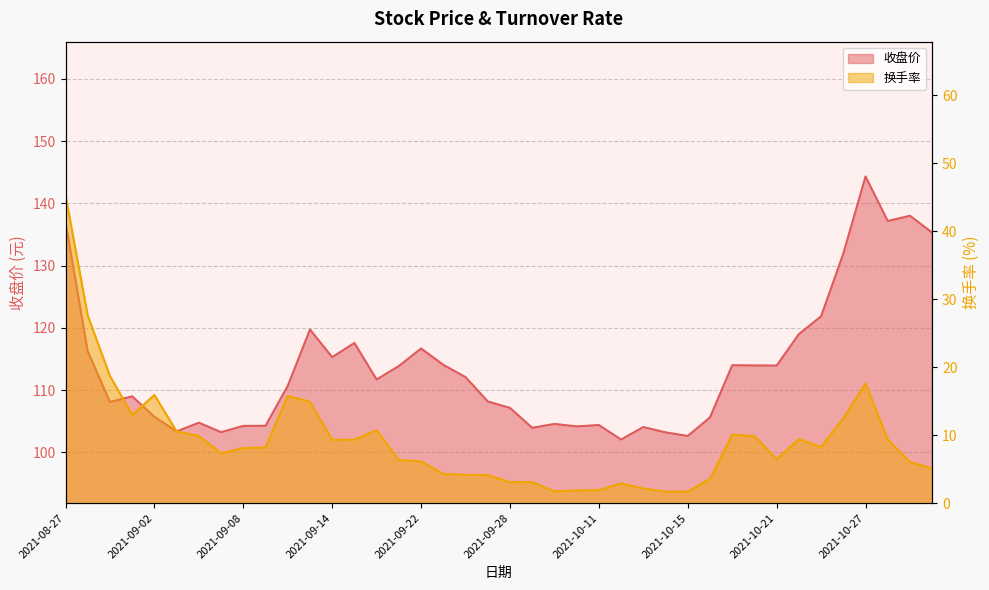

Reading left to right, what are all the values shown in this chart?

收盘价: 2021-08-27=137.0	2021-08-30=116.2	2021-08-31=108.1	2021-09-01=109.0	2021-09-02=105.7	2021-09-03=103.4	2021-09-06=104.8	2021-09-07=103.2	2021-09-08=104.3	2021-09-09=104.3	2021-09-10=110.7	2021-09-13=119.7	2021-09-14=115.3	2021-09-15=117.6	2021-09-16=111.7	2021-09-17=113.9	2021-09-22=116.7	2021-09-23=114.1	2021-09-24=112.1	2021-09-27=108.2	2021-09-28=107.2	2021-09-29=104.0	2021-09-30=104.6	2021-10-08=104.2	2021-10-11=104.4	2021-10-12=102.1	2021-10-13=104.1	2021-10-14=103.2	2021-10-15=102.6	2021-10-18=105.6	2021-10-19=114.0	2021-10-20=114.0	2021-10-21=114.0	2021-10-22=119.0	2021-10-25=121.9	2021-10-26=131.9	2021-10-27=144.3	2021-10-28=137.2	2021-10-29=138.0	2021-11-01=135.3
换手率: 2021-08-27=45.2	2021-08-30=27.6	2021-08-31=18.7	2021-09-01=13.0	2021-09-02=15.9	2021-09-03=10.5	2021-09-06=9.9	2021-09-07=7.3	2021-09-08=8.1	2021-09-09=8.2	2021-09-10=15.8	2021-09-13=14.9	2021-09-14=9.3	2021-09-15=9.3	2021-09-16=10.7	2021-09-17=6.3	2021-09-22=6.1	2021-09-23=4.3	2021-09-24=4.2	2021-09-27=4.1	2021-09-28=3.1	2021-09-29=3.1	2021-09-30=1.7	2021-10-08=1.9	2021-10-11=1.9	2021-10-12=2.9	2021-10-13=2.1	2021-10-14=1.7	2021-10-15=1.7	2021-10-18=3.6	2021-10-19=10.1	2021-10-20=9.8	2021-10-21=6.5	2021-10-22=9.4	2021-10-25=8.2	2021-10-26=12.5	2021-10-27=17.6	2021-10-28=9.3	2021-10-29=6.0	2021-11-01=5.1